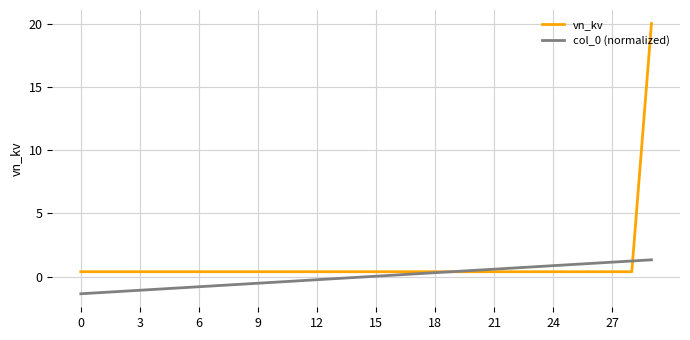

What is the greatest value displayed?

20.0